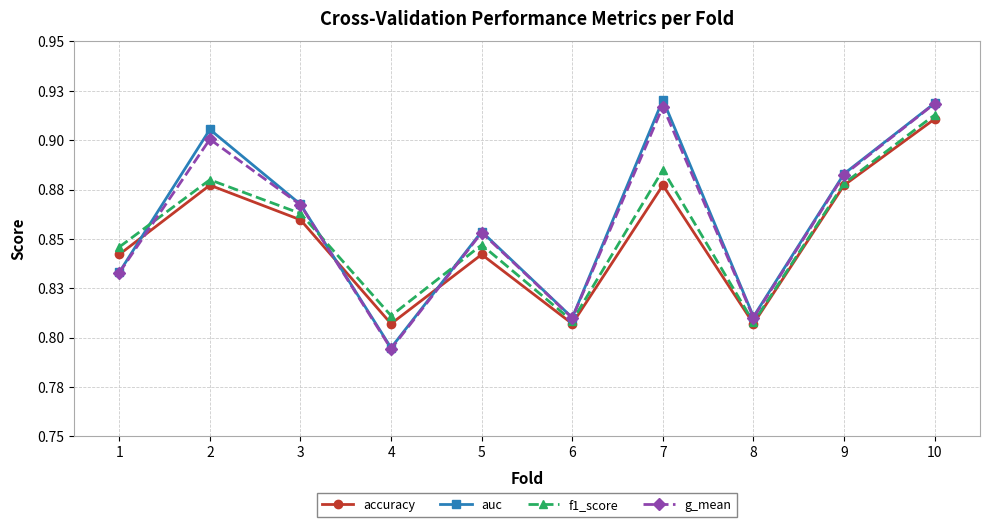

What is the approximate value of g_mean at 8?

0.8